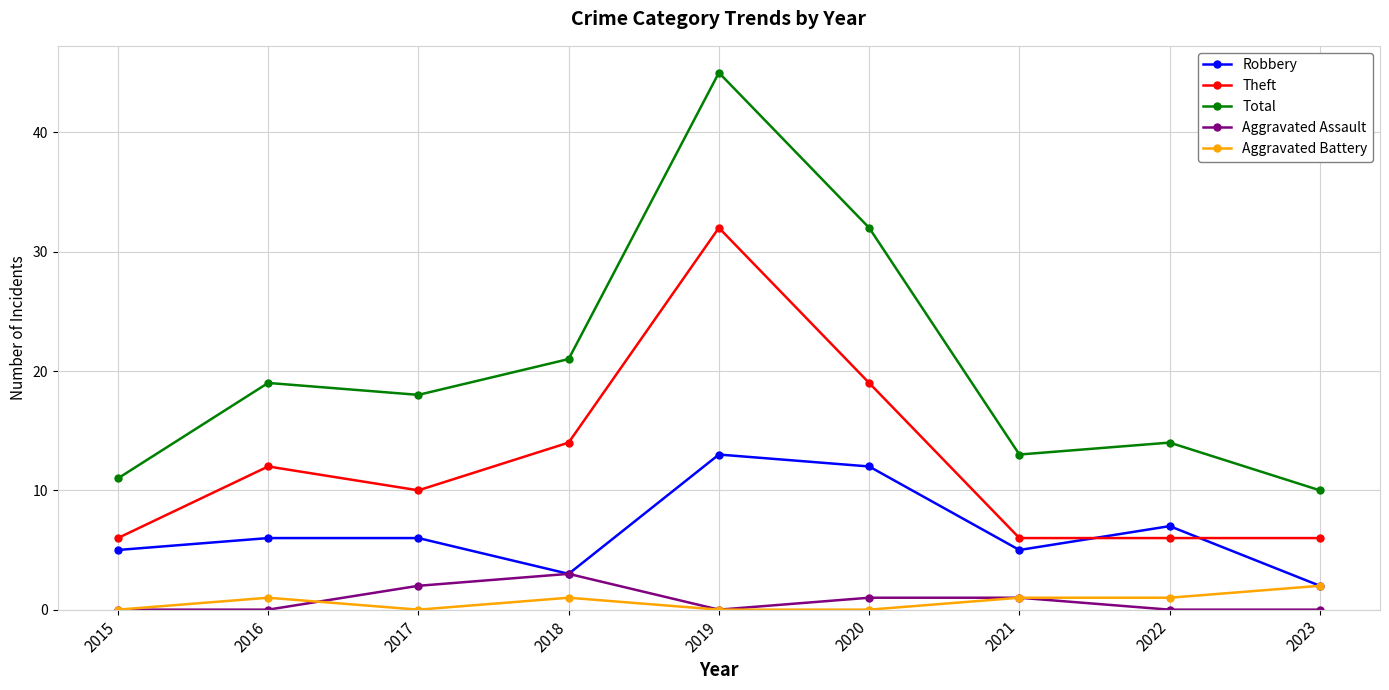

Read the Total value at 2018.

21